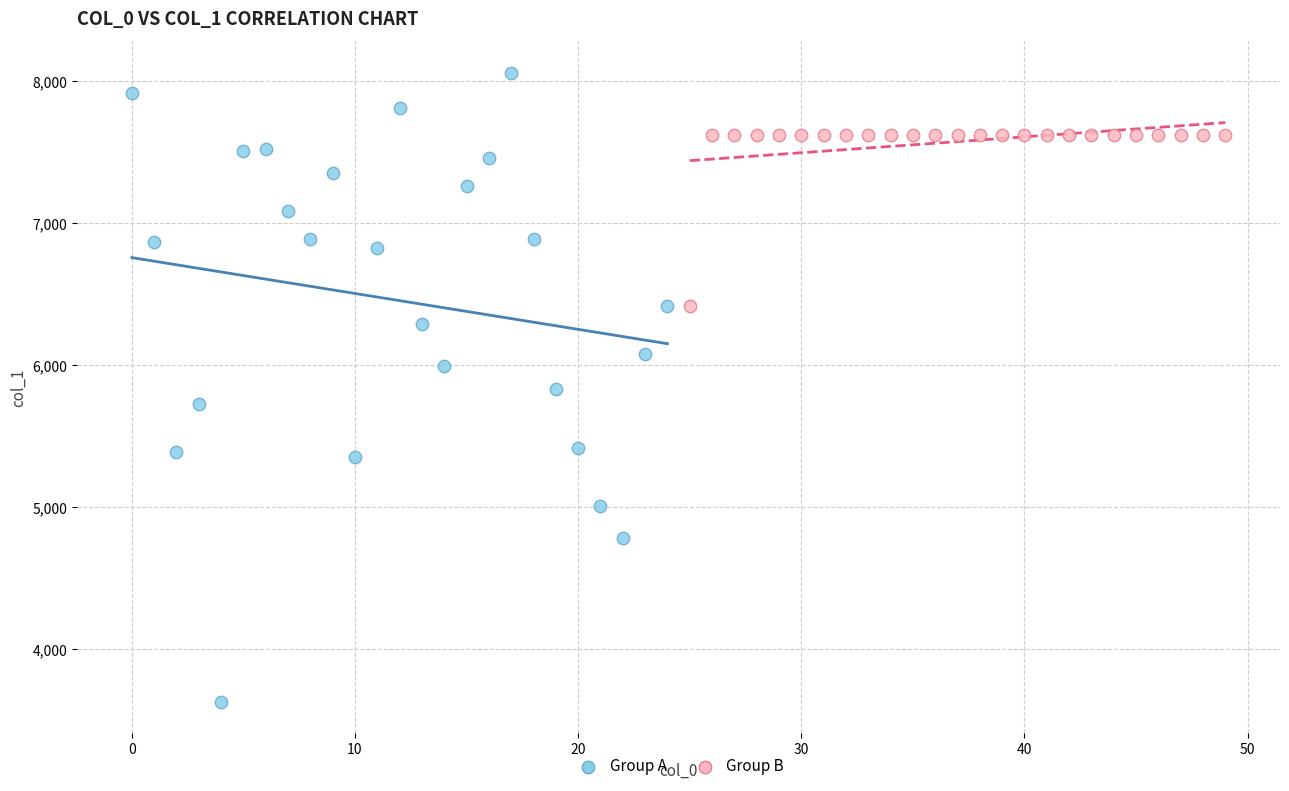

Which series contains the highest Y value?

Group A